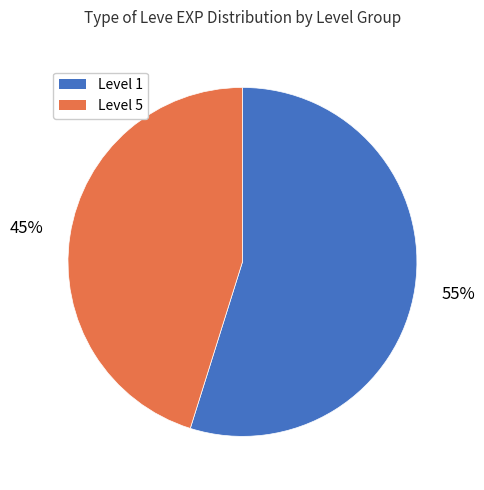

To the nearest percent, what is the difference between the largest and smallest slice percentages?

10%